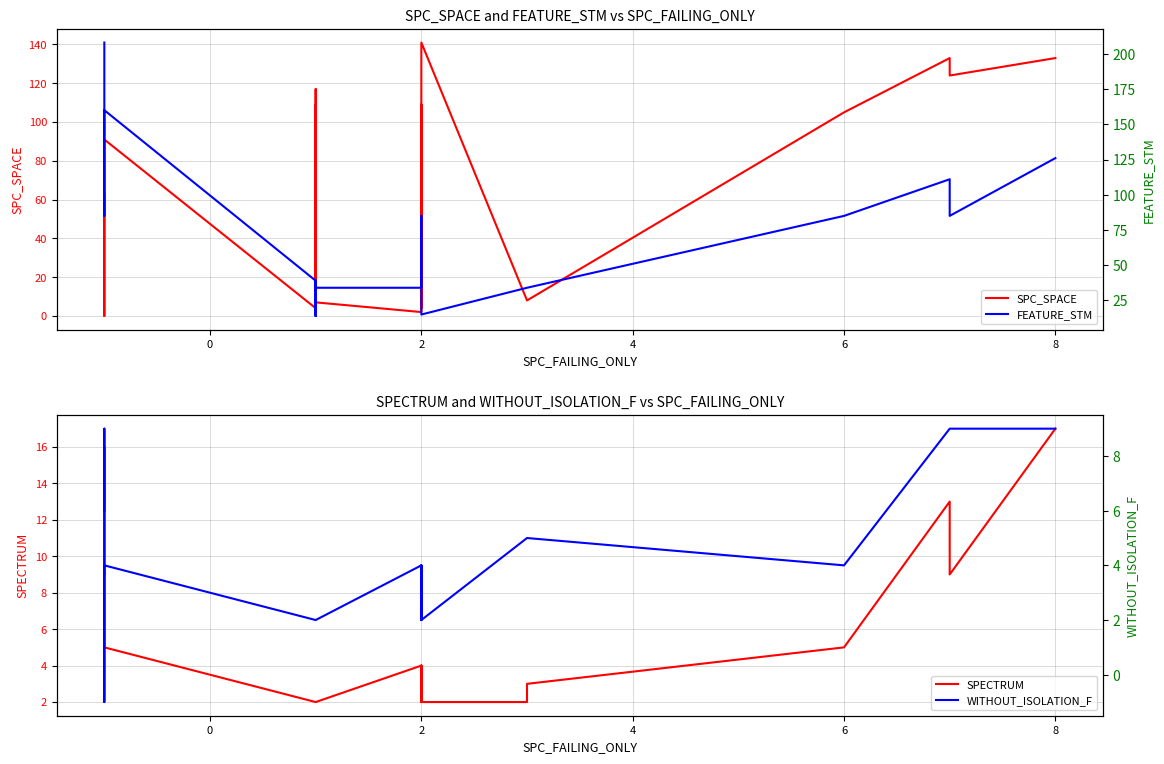

What are all the series names shown in the legend?

SPC_SPACE, SPECTRUM, FEATURE_STM, WITHOUT_ISOLATION_F